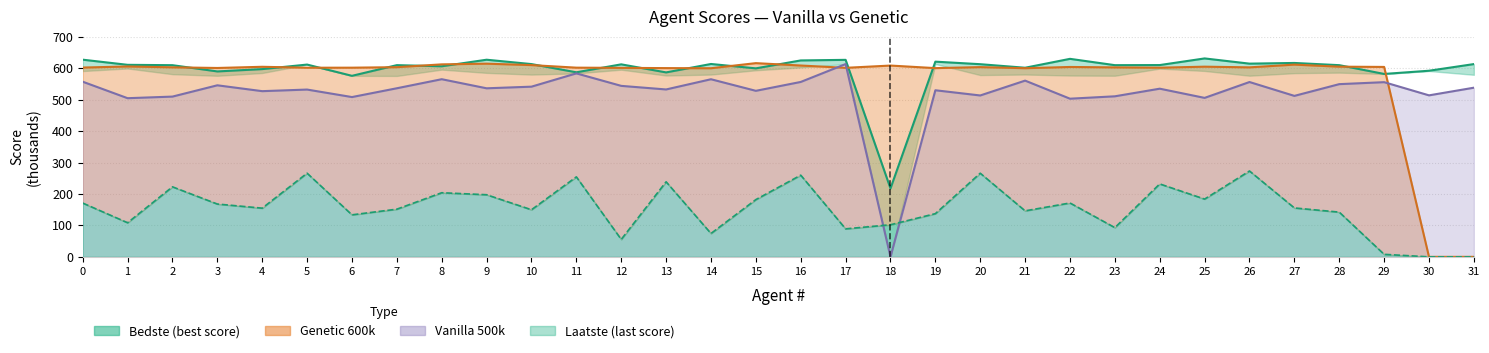

Where is Laatste nearest to the value 136?

19